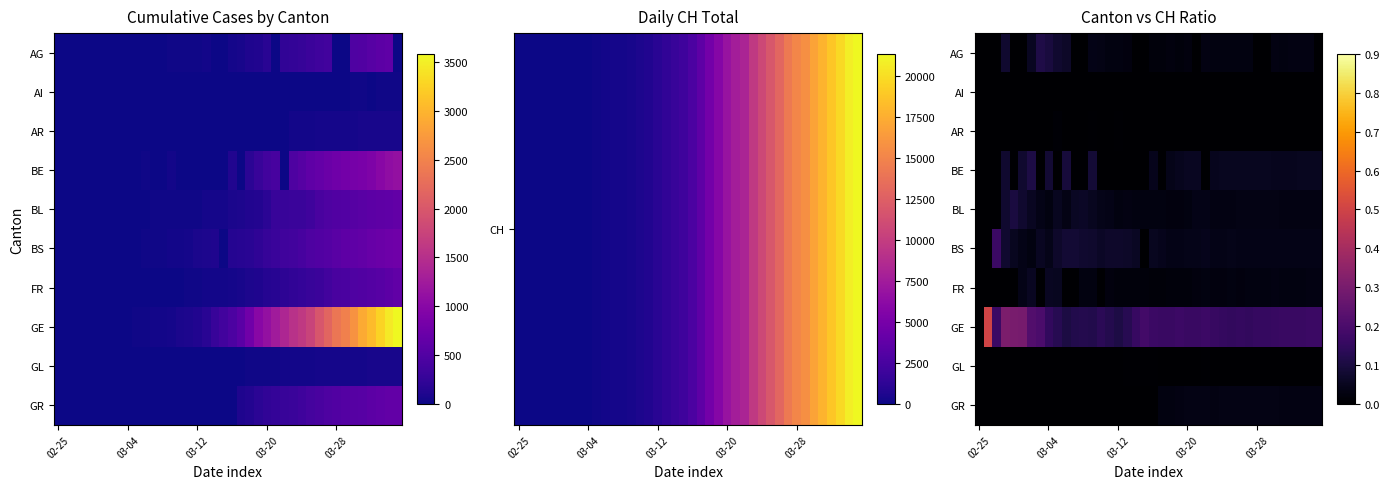

What is the total value across all series at 21?

0.3